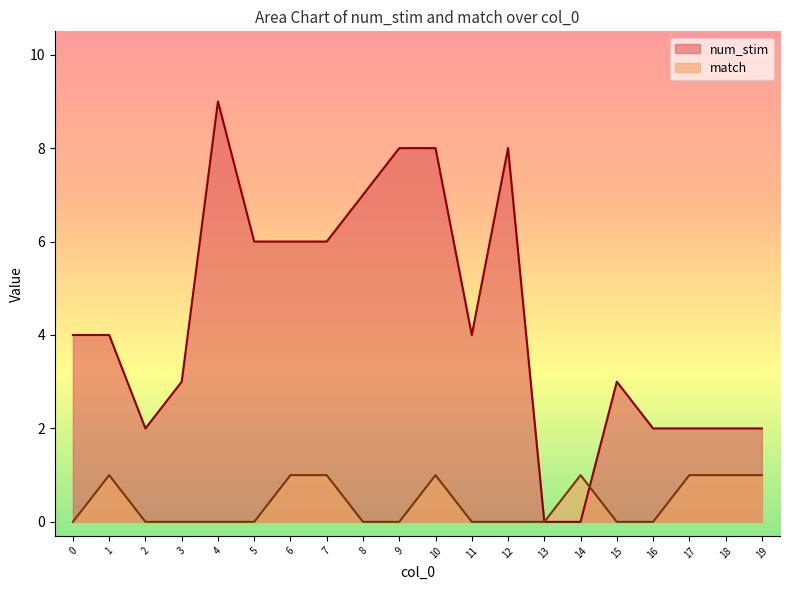

What is the sum of the num_stim values at 2 and 19?

4